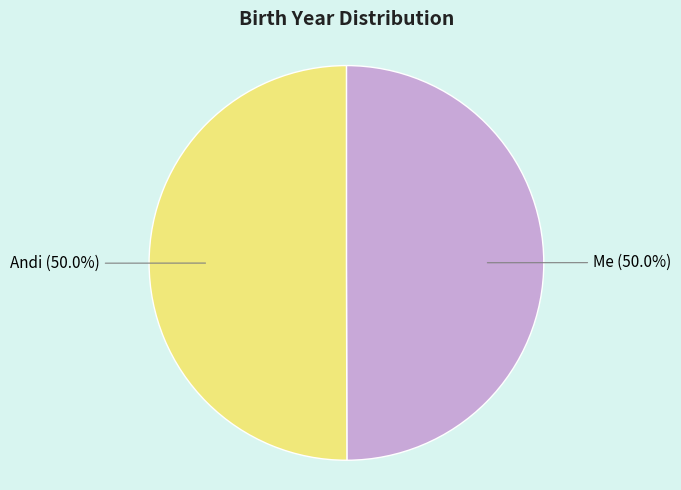

How many segments does this pie chart have?

2